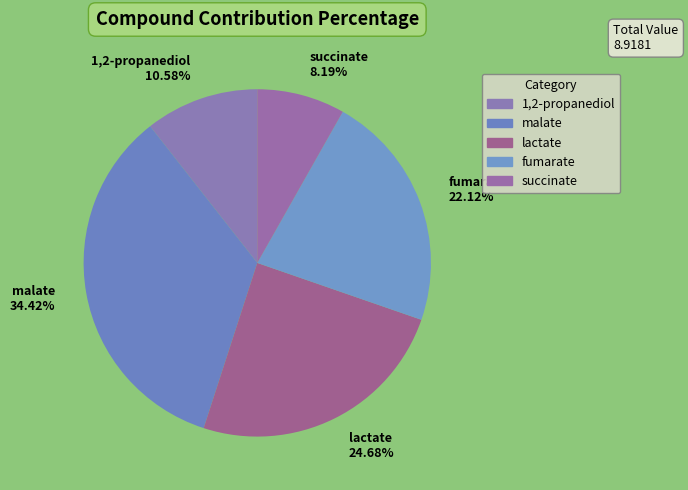

To the nearest percent, what is the difference between the fumarate and lactate slice percentages?

3%